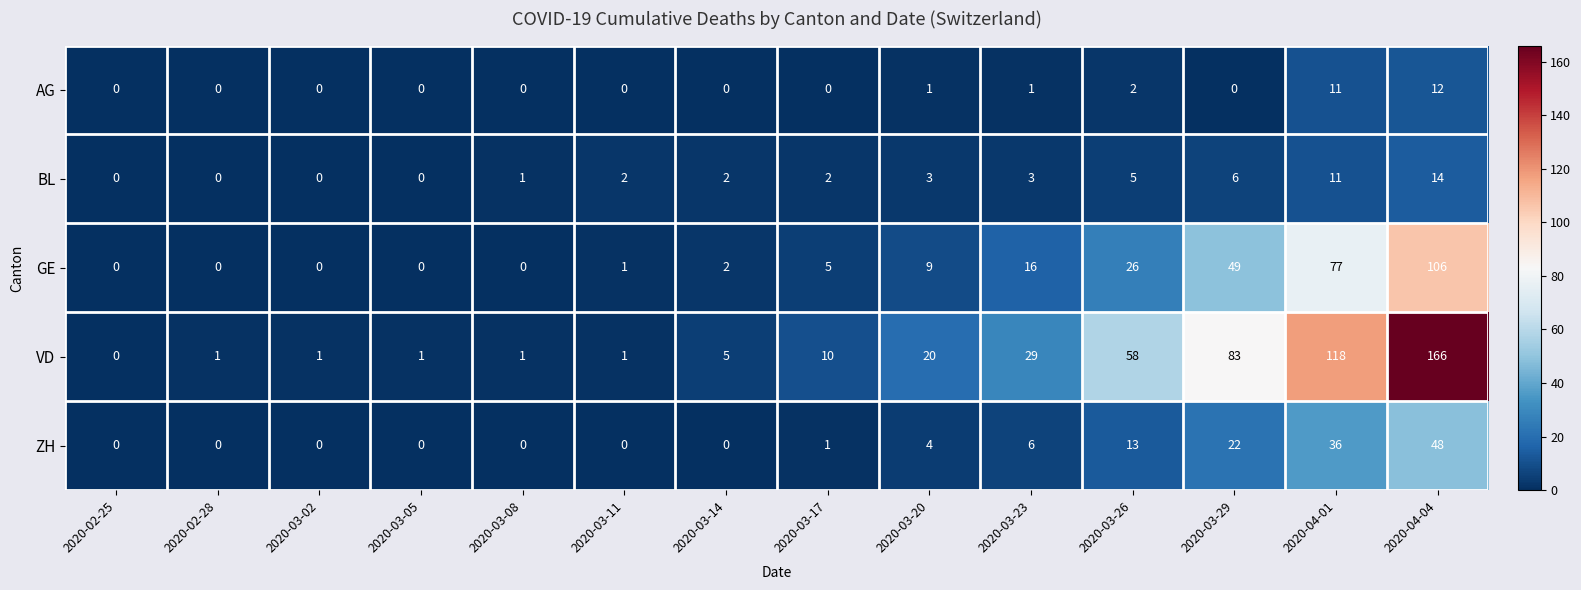

The value of BL at 2020-03-20 is 4. True or false?

False